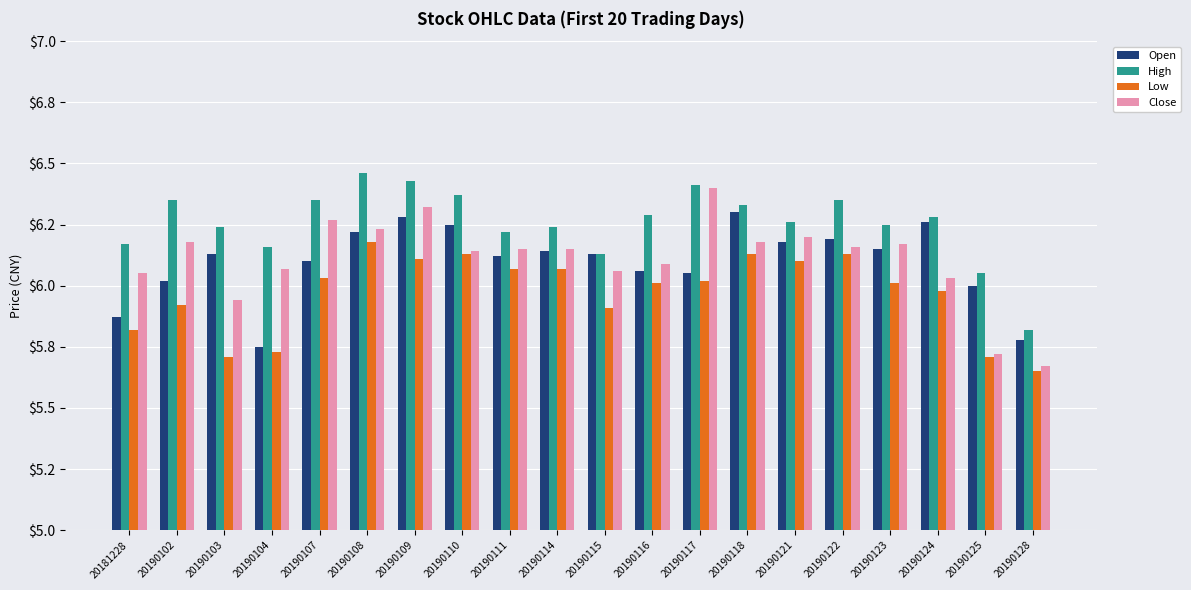

What is the average value of the Close series?

6.1